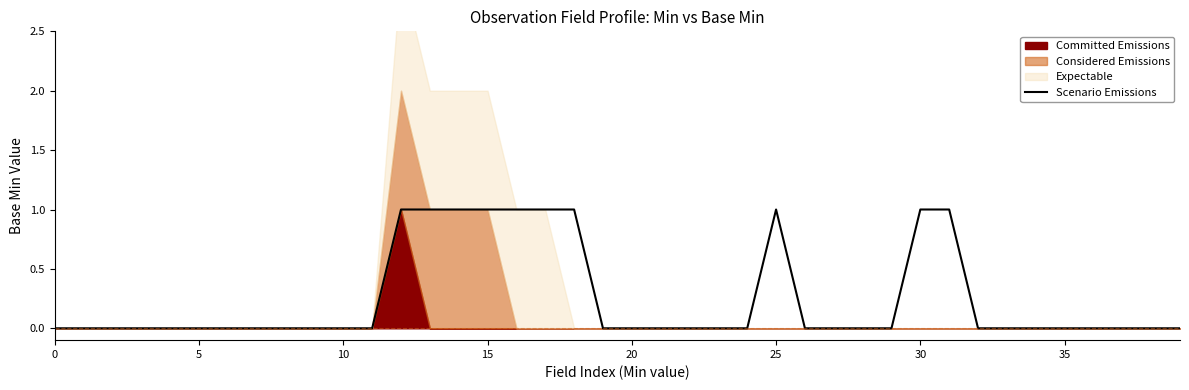

What is the difference between the second highest and minimum values?

1